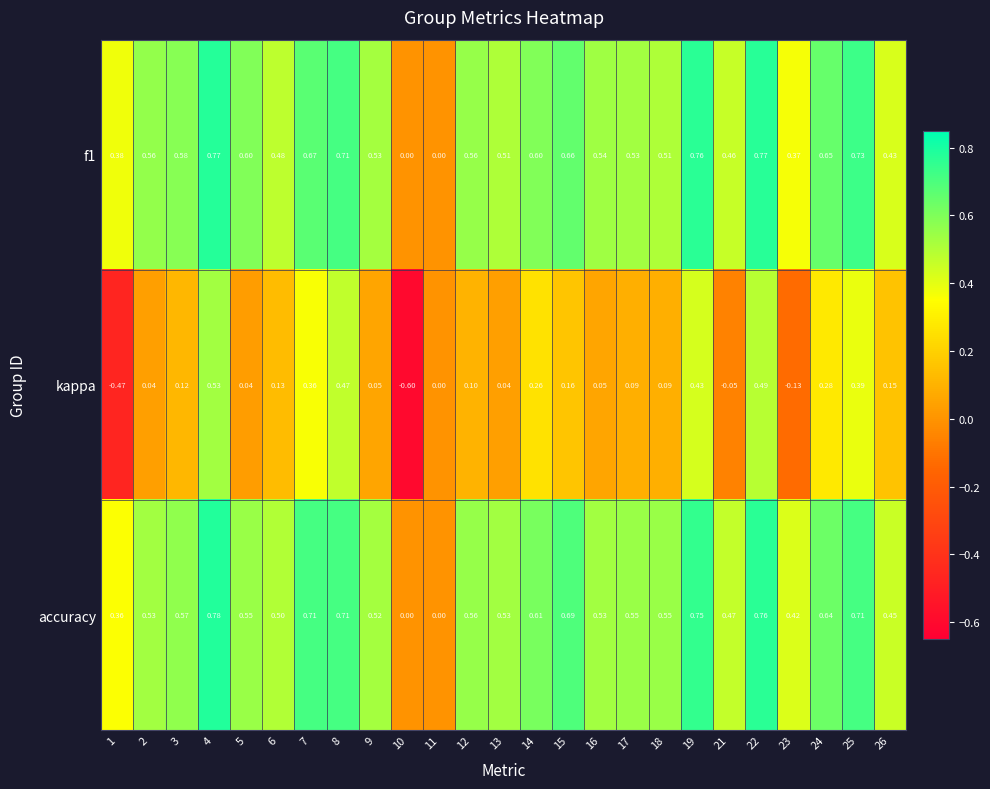

Is the value of accuracy at 8 greater than the value of kappa at 24?

Yes